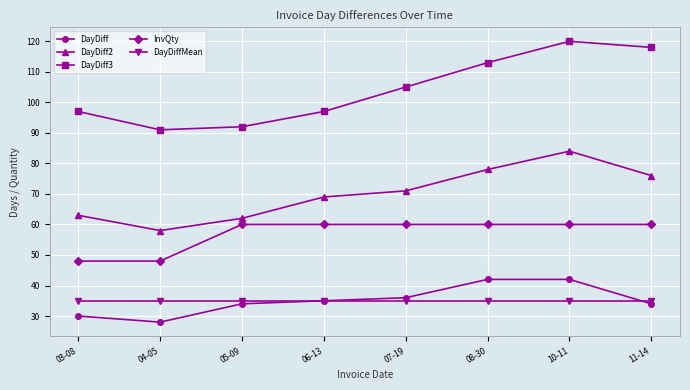

How many interior local valleys does the DayDiff3 series have?

1